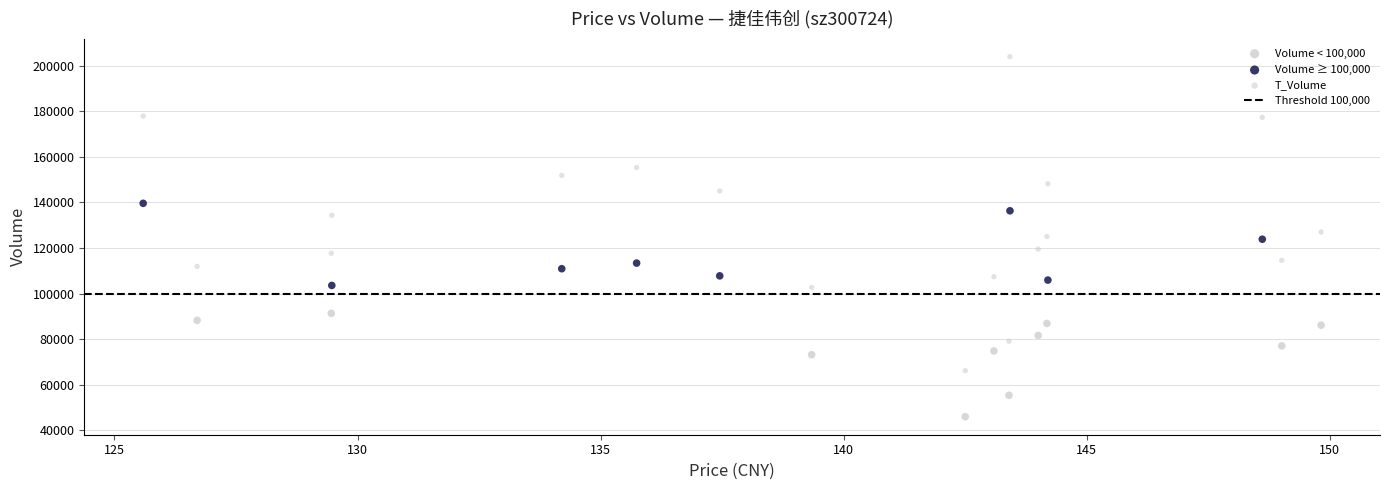

Which series contains the highest Y value?

T_Volume